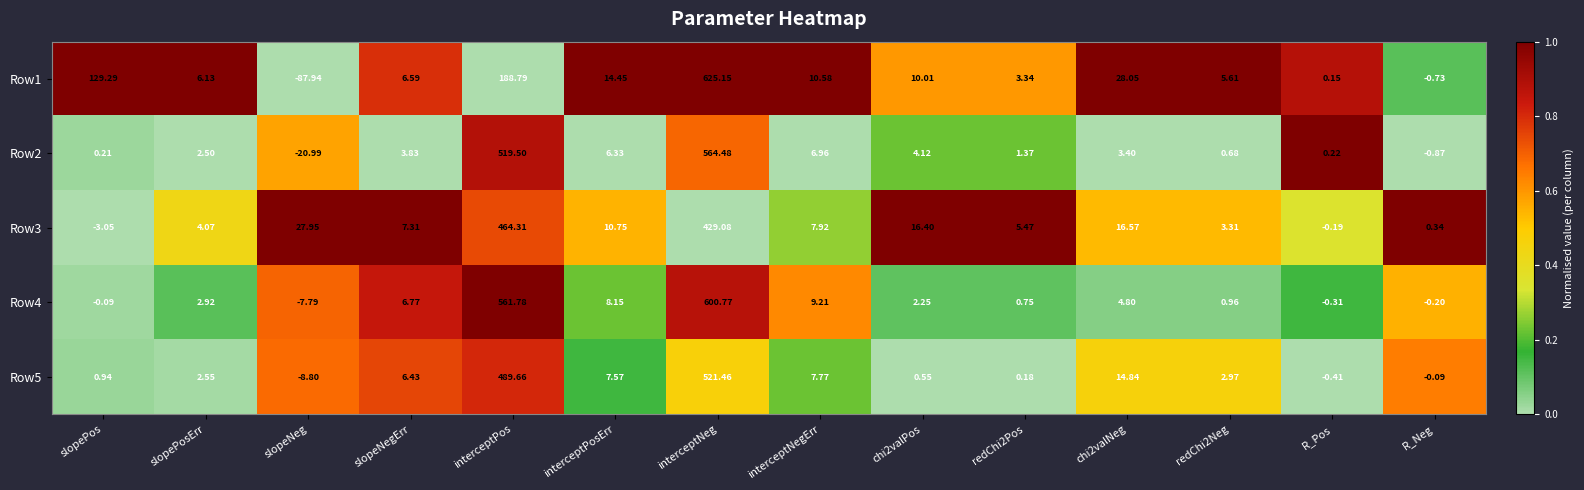

Where does the Row4 series first go above 2?

slopePosErr